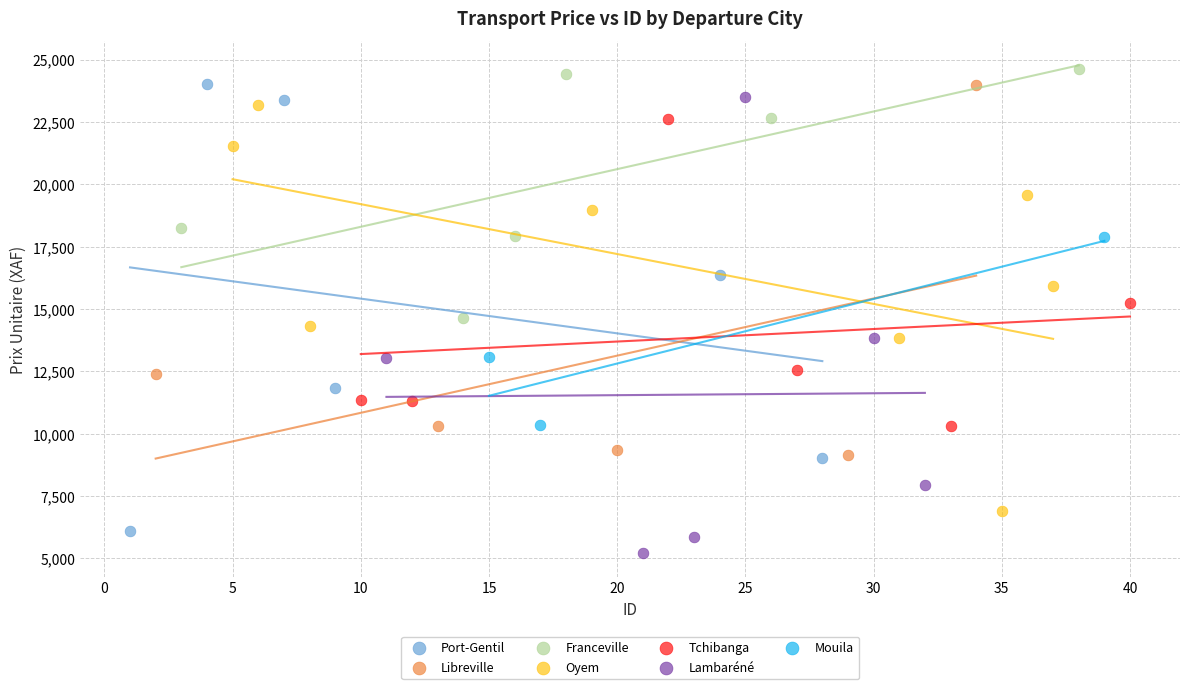

What are all the series names shown in the legend?

Port-Gentil, Libreville, Franceville, Oyem, Tchibanga, Lambaréné, Mouila